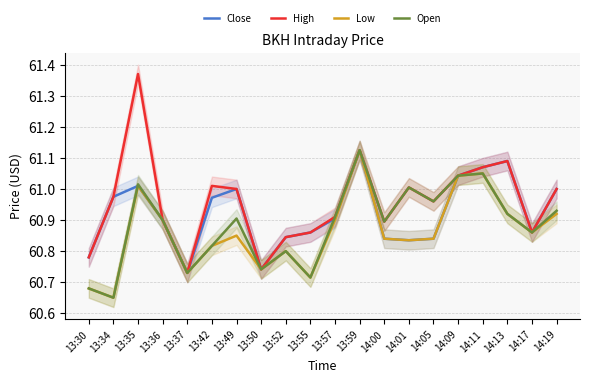

Does the chart have visible grid lines?

Yes